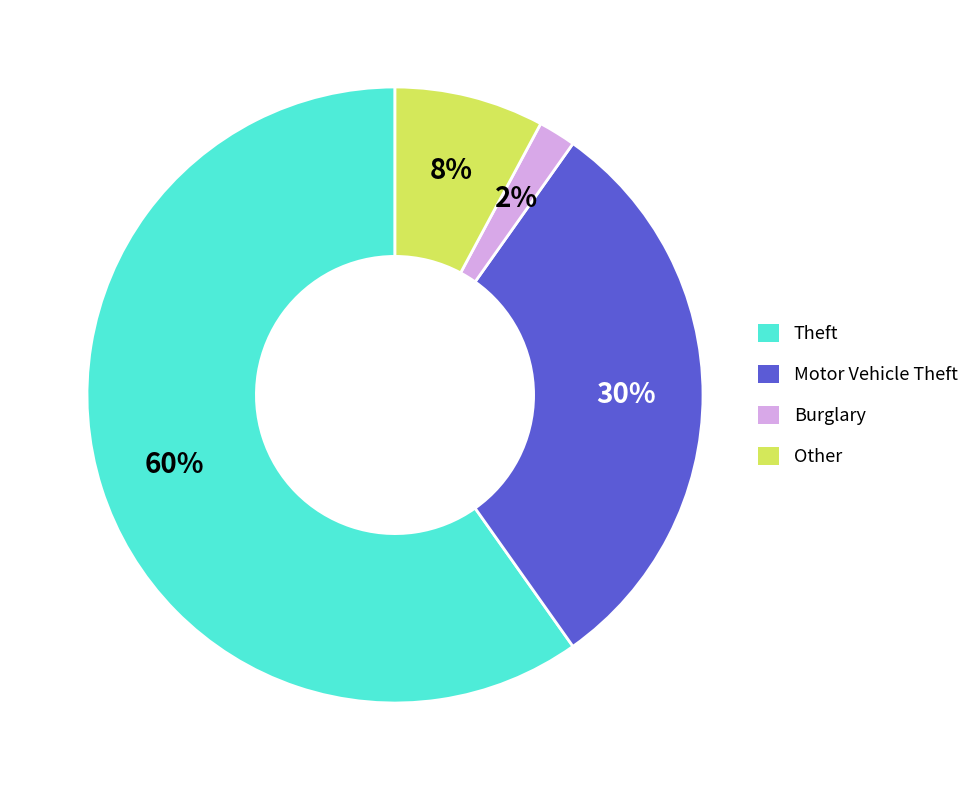

Is there a majority slice in this chart?

Yes